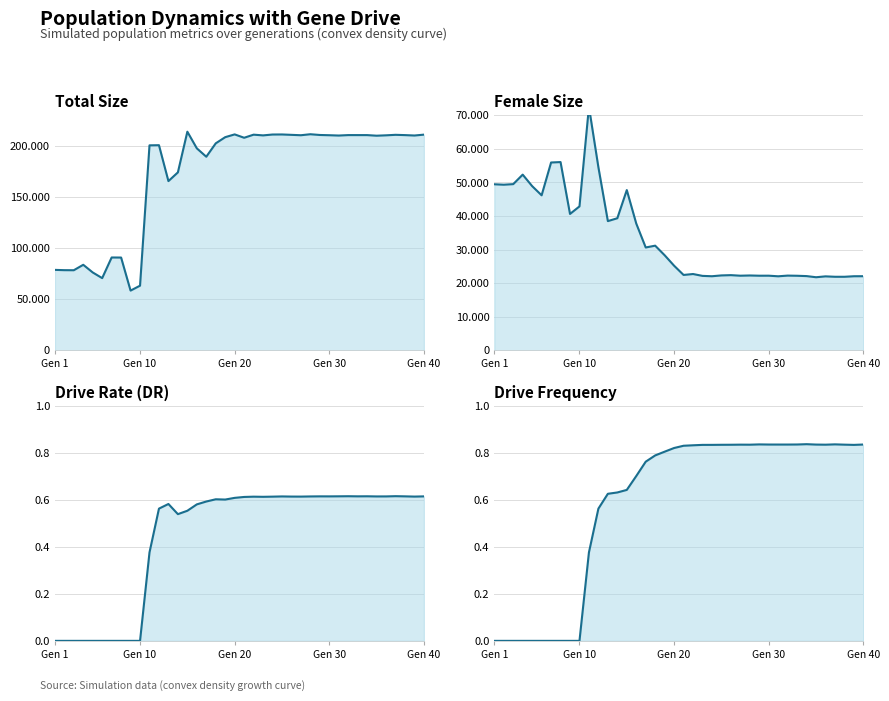

Reading right to left, extract all data points from this chart.

Total Size: 211006.0	210158.0	210550.0	210829.0	210341.0	209970.0	210549.0	210555.0	210563.0	210125.0	210436.0	210675.0	211401.0	210428.0	210801.0	211179.0	211120.0	210276.0	210981.0	207953.0	211250.0	208528.0	202494.0	189392.0	197615.0	213885.0	174092.0	165558.0	200682.0	200535.0	63251.0	58444.0	90768.0	90829.0	70646.0	76189.0	83688.0	78362.0	78427.0	78705.0
Female Size: 22071.0	22059.0	21900.0	21901.0	22024.0	21763.0	22102.0	22202.0	22250.0	22045.0	22224.0	22217.0	22288.0	22220.0	22386.0	22304.0	22062.0	22166.0	22720.0	22443.0	25192.0	28311.0	31162.0	30623.0	37747.0	47714.0	39331.0	38473.0	54502.0	72509.0	42856.0	40609.0	56053.0	55925.0	46158.0	48891.0	52312.0	49483.0	49315.0	49442.0
Drive Rate (DR): 0.6	0.6	0.6	0.6	0.6	0.6	0.6	0.6	0.6	0.6	0.6	0.6	0.6	0.6	0.6	0.6	0.6	0.6	0.6	0.6	0.6	0.6	0.6	0.6	0.6	0.6	0.5	0.6	0.6	0.4	0.0	0.0	0.0	0.0	0.0	0.0	0.0	0.0	0.0	0.0
Drive Frequency: 0.8	0.8	0.8	0.8	0.8	0.8	0.8	0.8	0.8	0.8	0.8	0.8	0.8	0.8	0.8	0.8	0.8	0.8	0.8	0.8	0.8	0.8	0.8	0.8	0.7	0.6	0.6	0.6	0.6	0.4	0.0	0.0	0.0	0.0	0.0	0.0	0.0	0.0	0.0	0.0